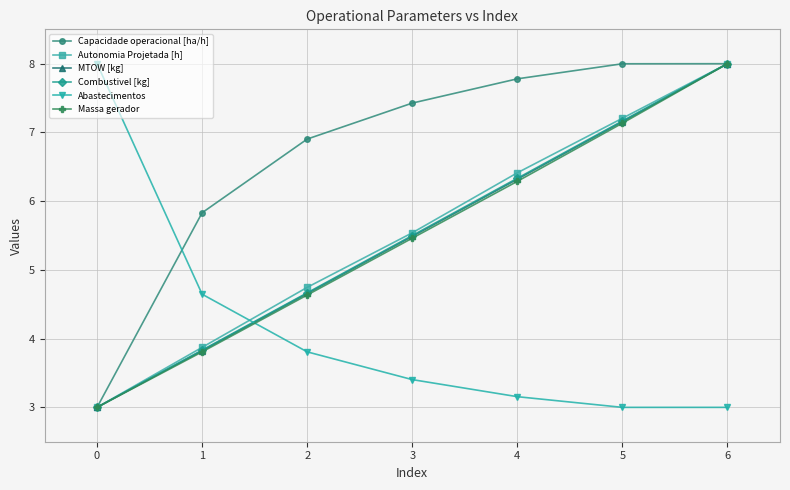

What is the difference between the maximum and minimum values in the Combustivel [kg] series?

5.0